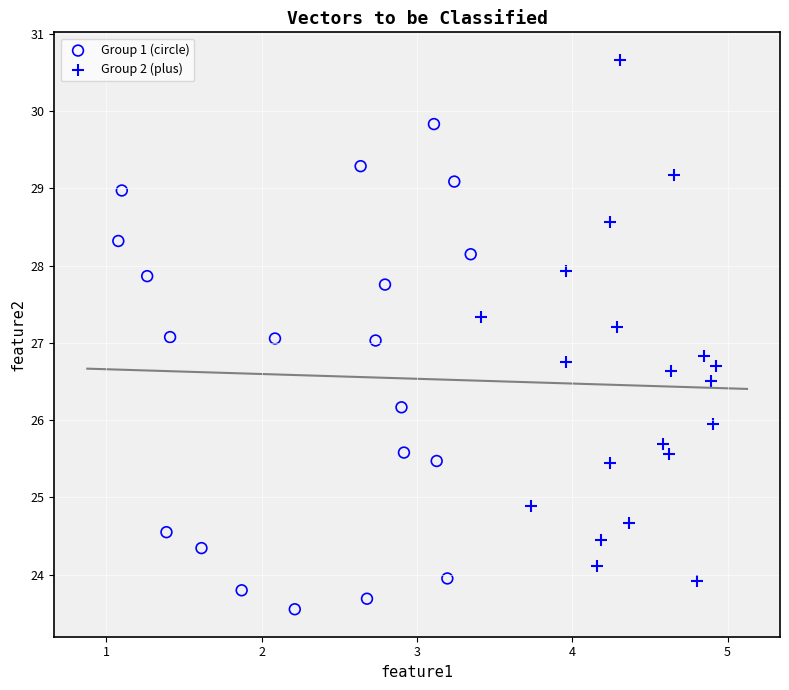

Which series reaches the maximum Y coordinate?

Group 2 (plus)